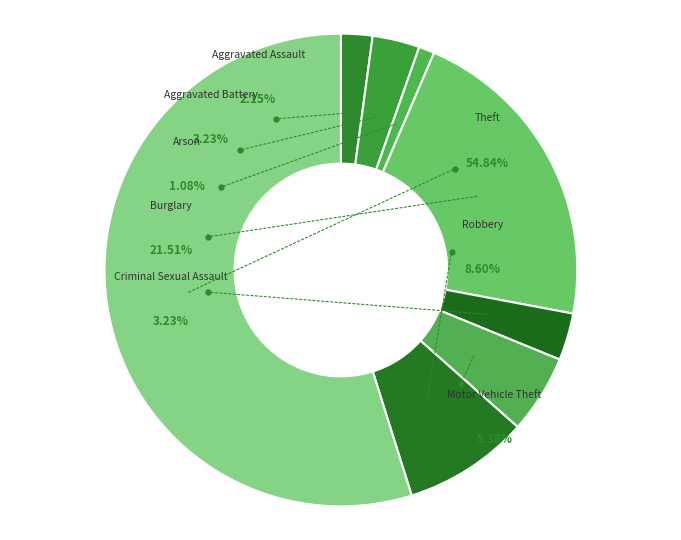

What is the smallest slice in the pie chart?

Arson